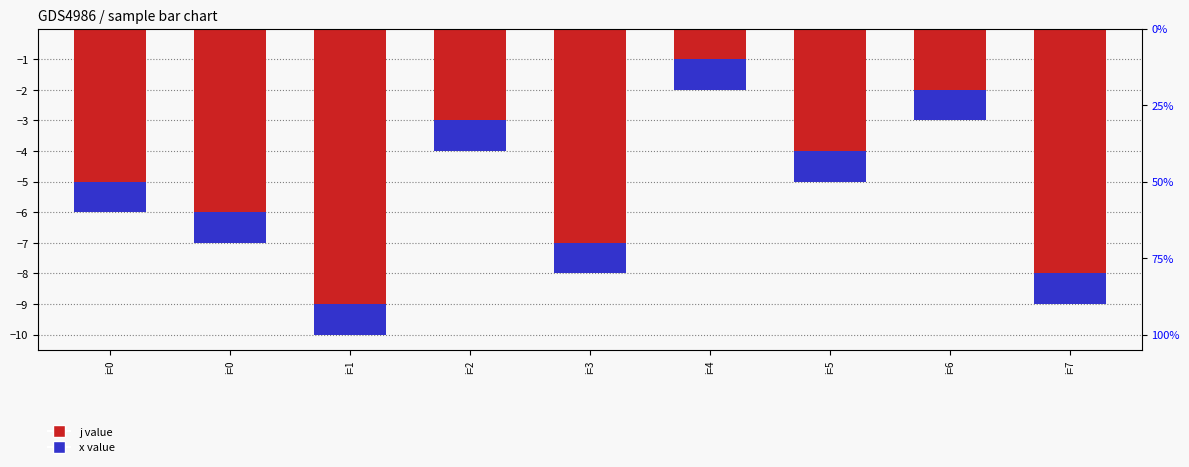

Which series changed the most between i=1 and i=2?

j